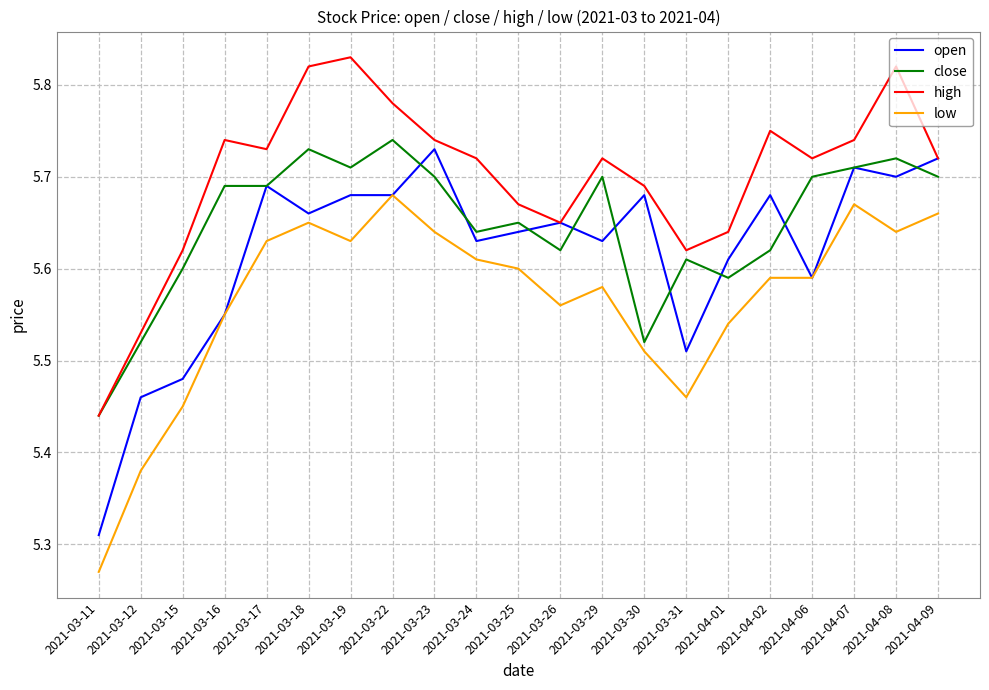

The value of close at 2021-04-06 is 5.7. True or false?

True